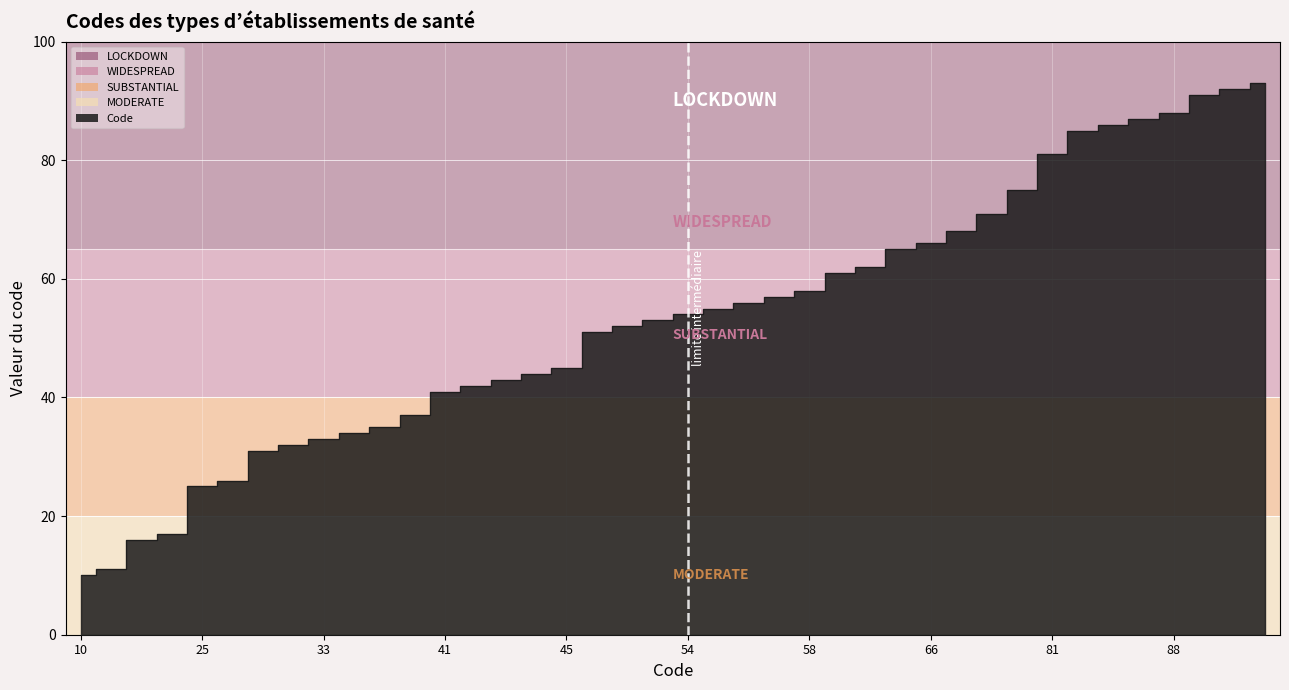

What is the change in value from 26 to 43?

+17